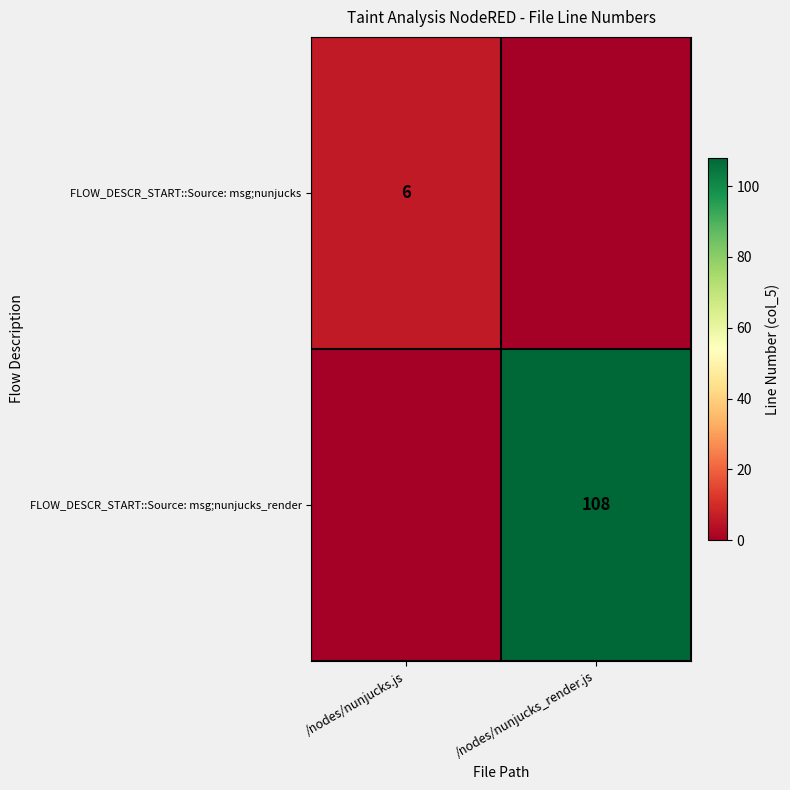

Is it true that FLOW_DESCR_START::Source: msg;nunjucks_render equals 108 at /nodes/nunjucks_render.js?

True